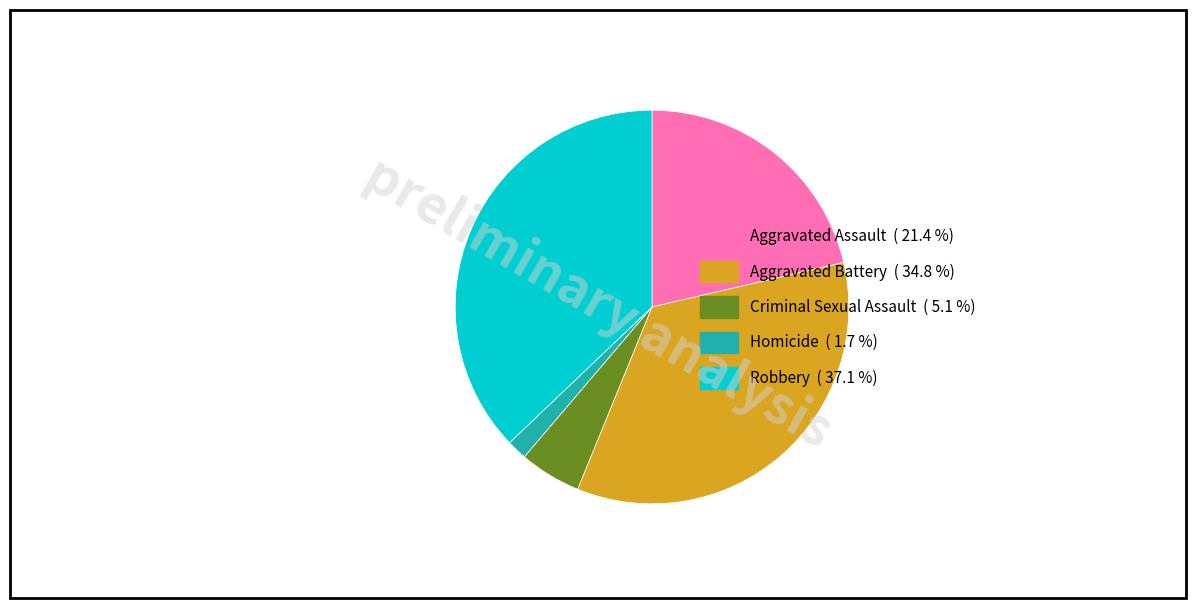

What is the ratio of the value at Aggravated Battery to the value at Aggravated Assault?

1.6